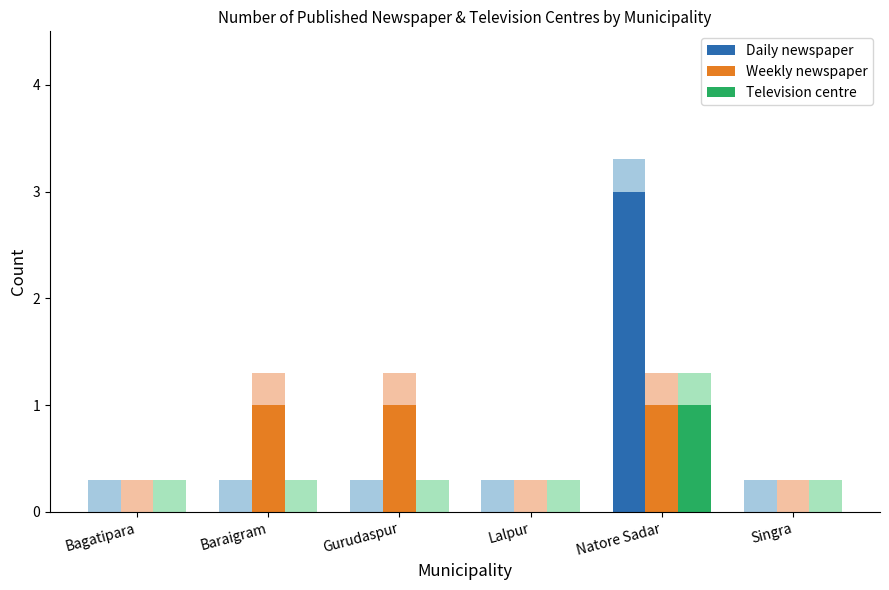

What are all the series names shown in the legend?

Daily newspaper, Weekly newspaper, Television centre